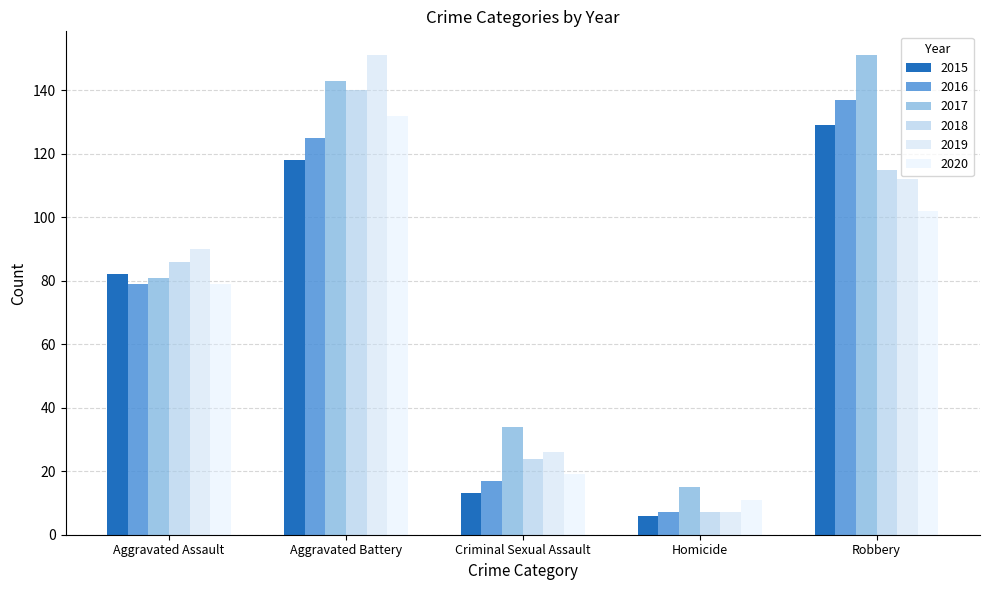

How many values in the 2016 series are below 79?

2